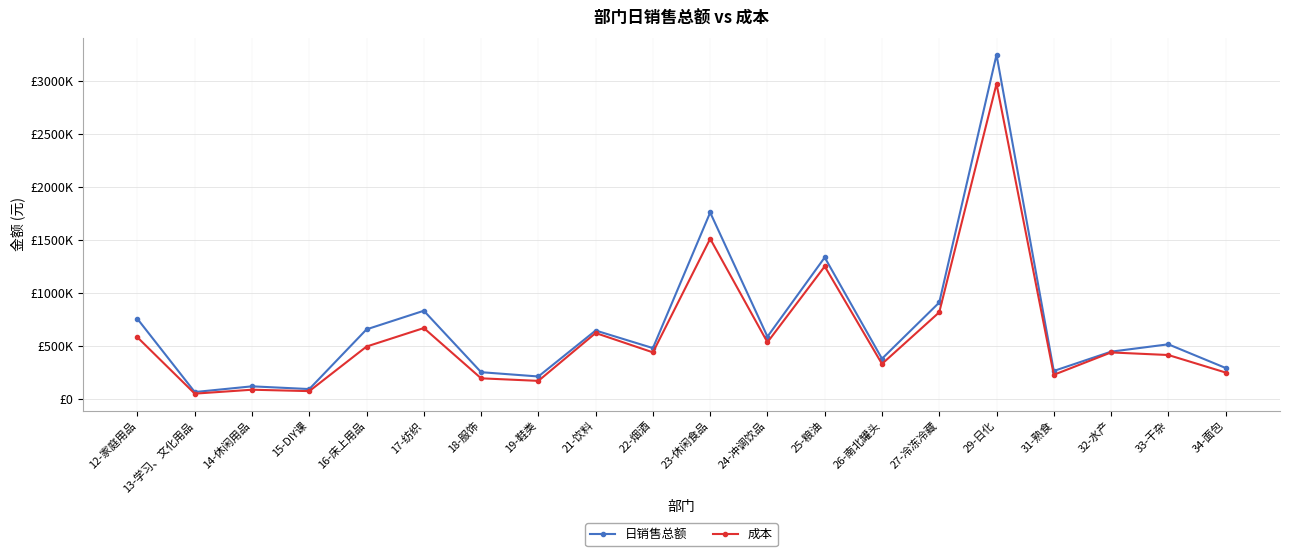

What are all the series names shown in the legend?

日销售总额, 成本